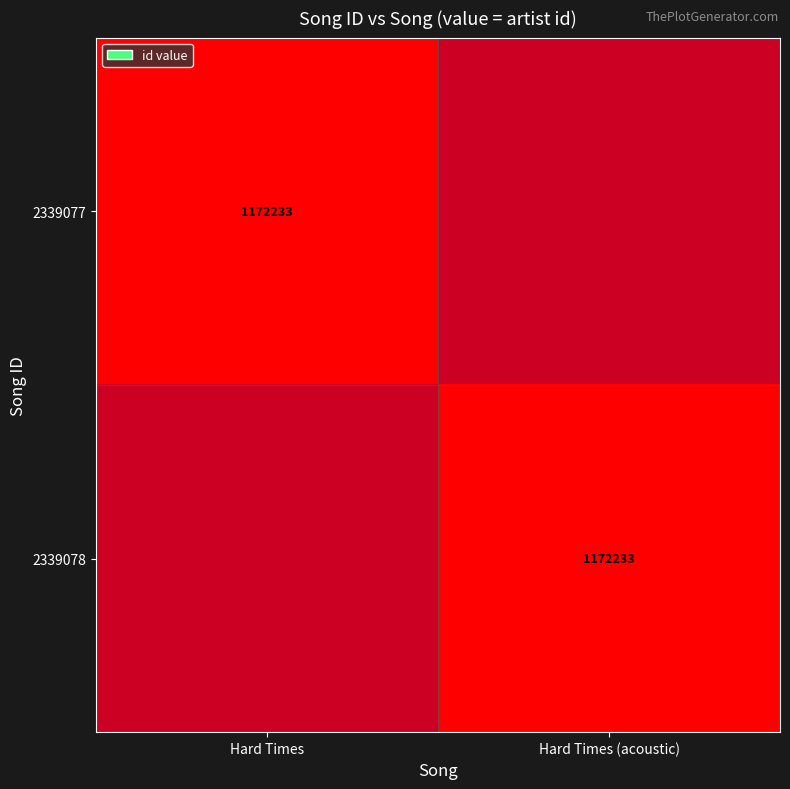

Is it true that 2339078 equals 1683693 at Hard Times (acoustic)?

False